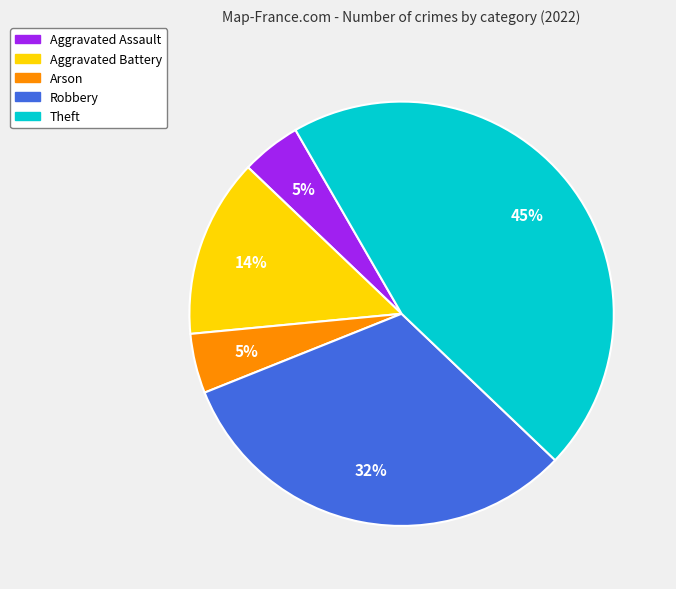

What is the ratio of the value at Arson to the value at Aggravated Assault?

1.0